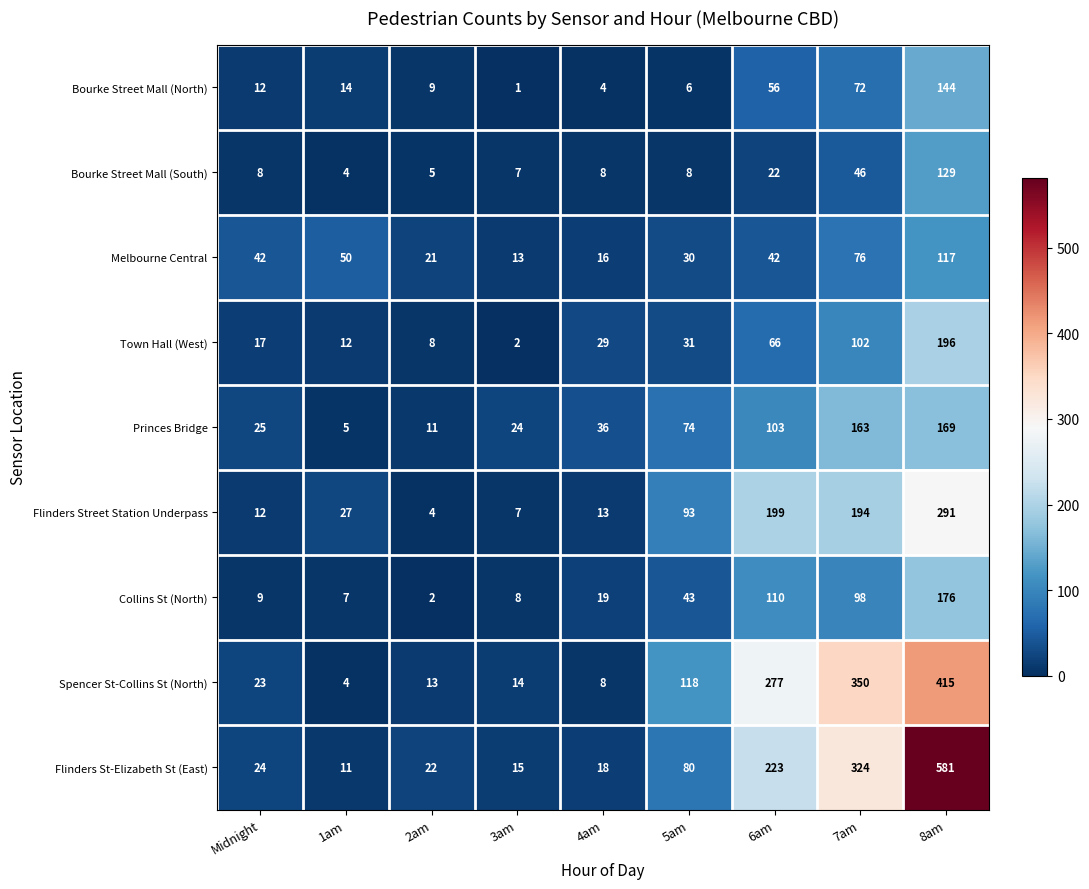

What is the difference between the maximum and minimum values in the Bourke Street Mall (North) series?

143